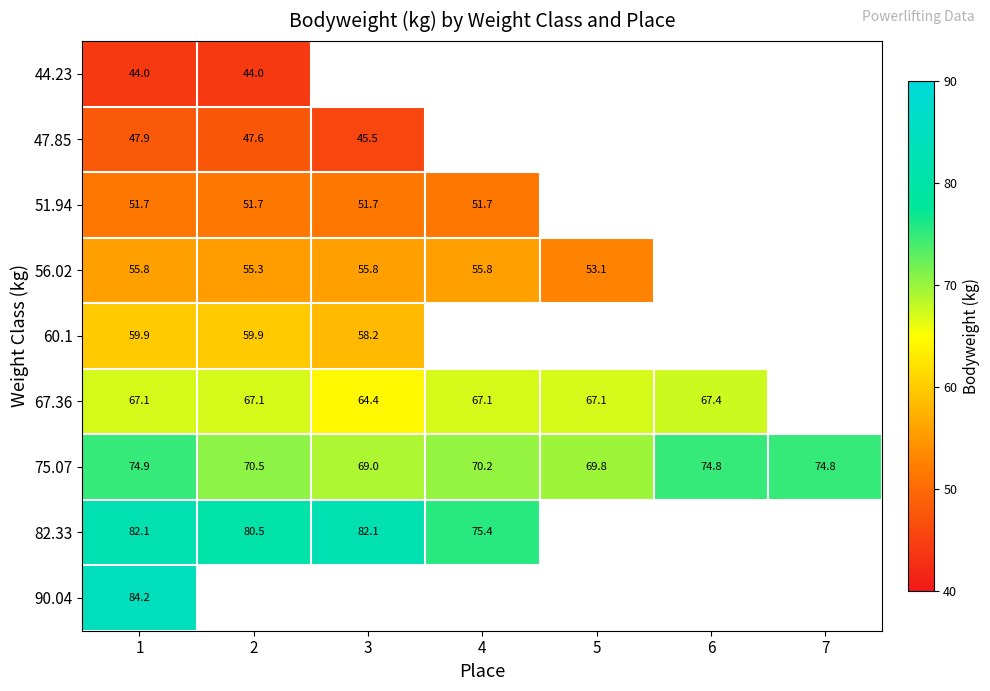

What is the total value across all series at 1?

567.6